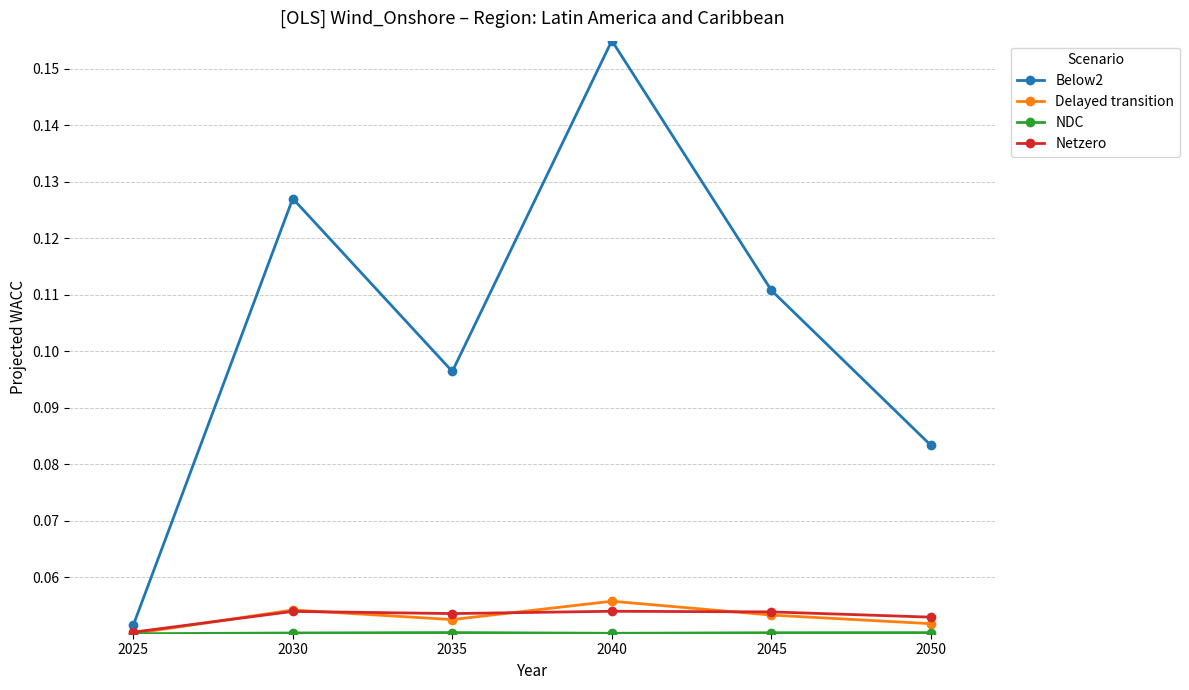

Which category has the lowest value in the Below2 series?

2025